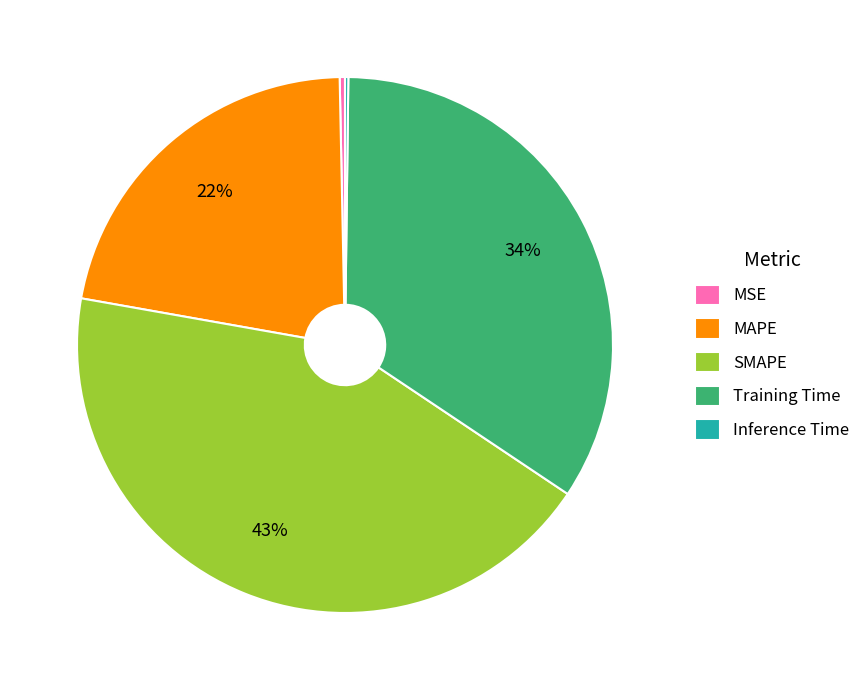

Which has a higher value, Training Time or MSE?

Training Time